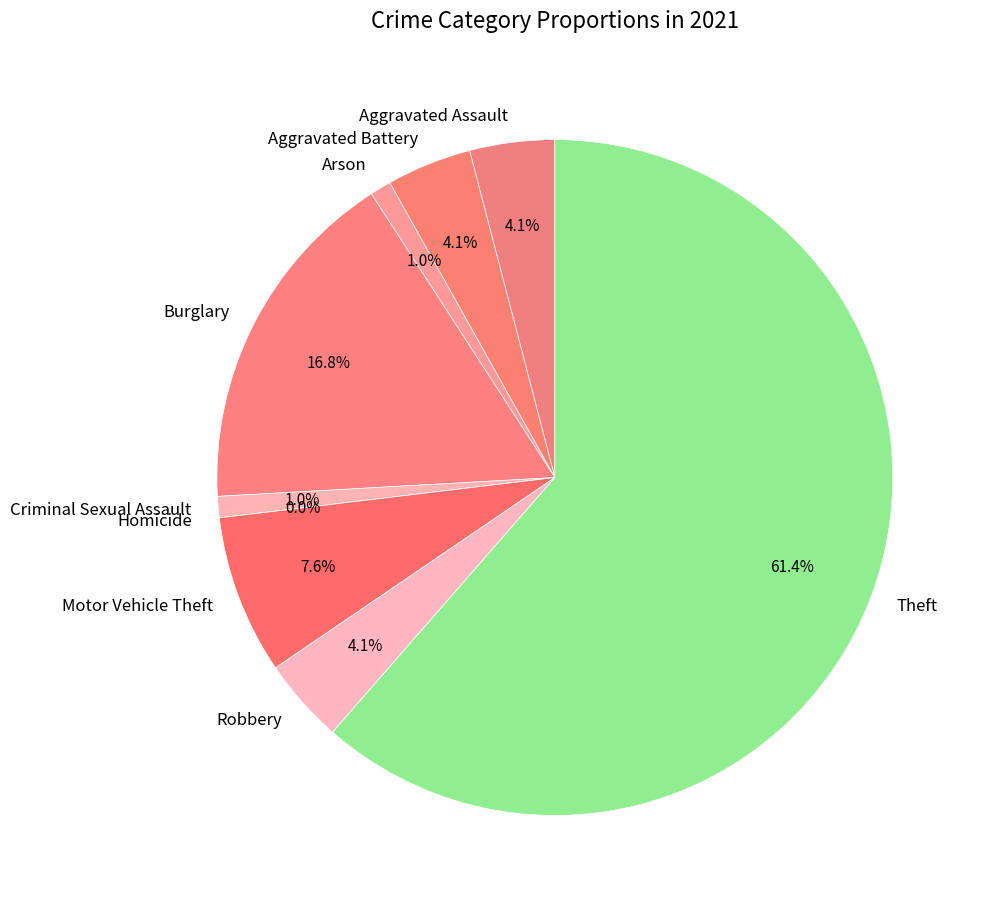

Which slice is the smallest?

Homicide